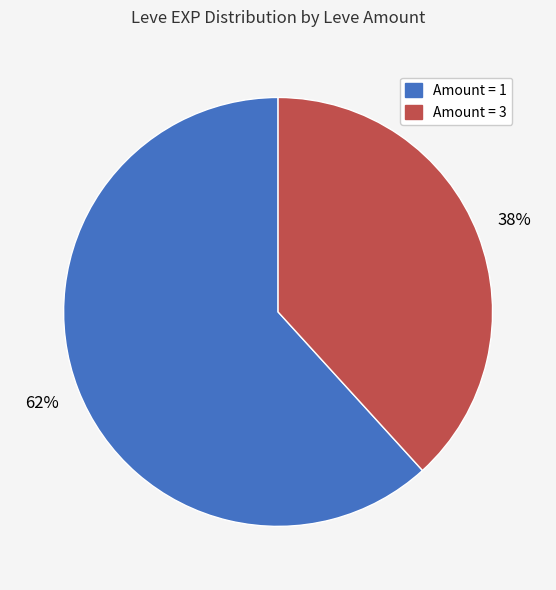

Does any single category account for the majority?

Yes